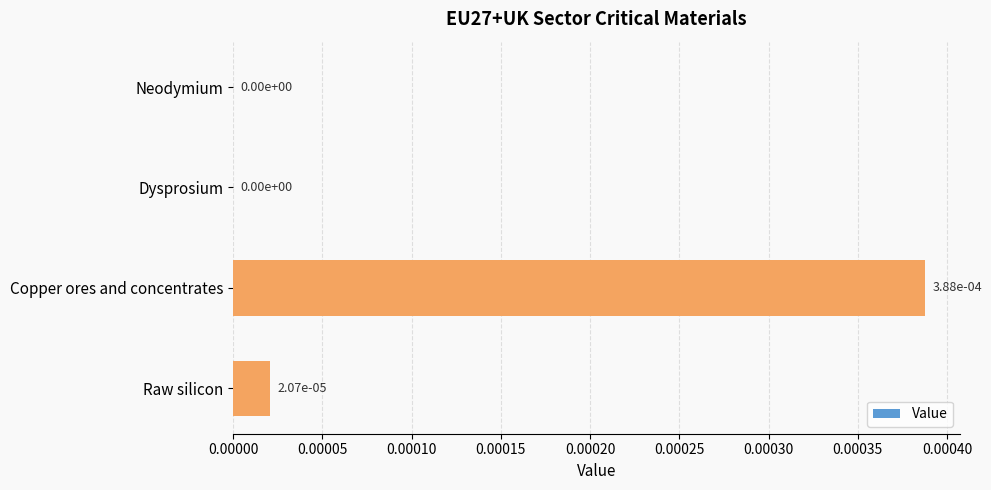

True or false: the data shows 0.0 at Dysprosium.

True